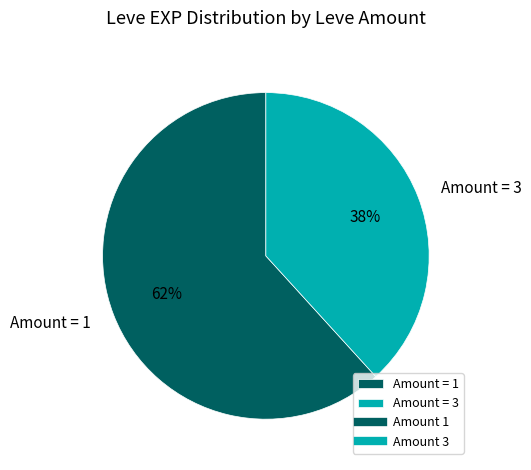

Is it true that Amount = 1 is 62% of the pie?

True